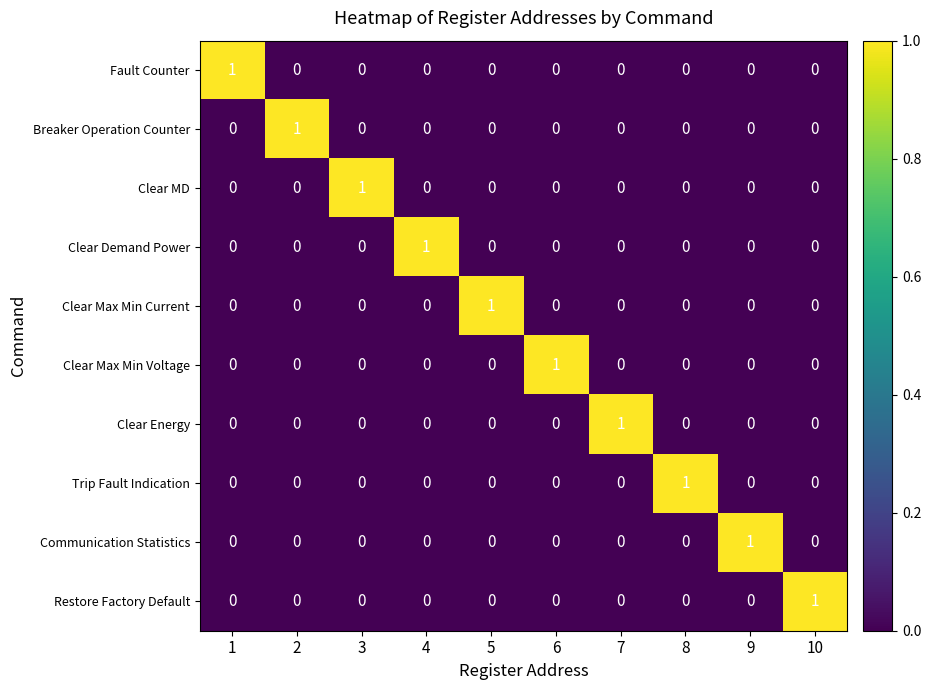

Is it true that Trip Fault Indication equals 1 at 4?

False